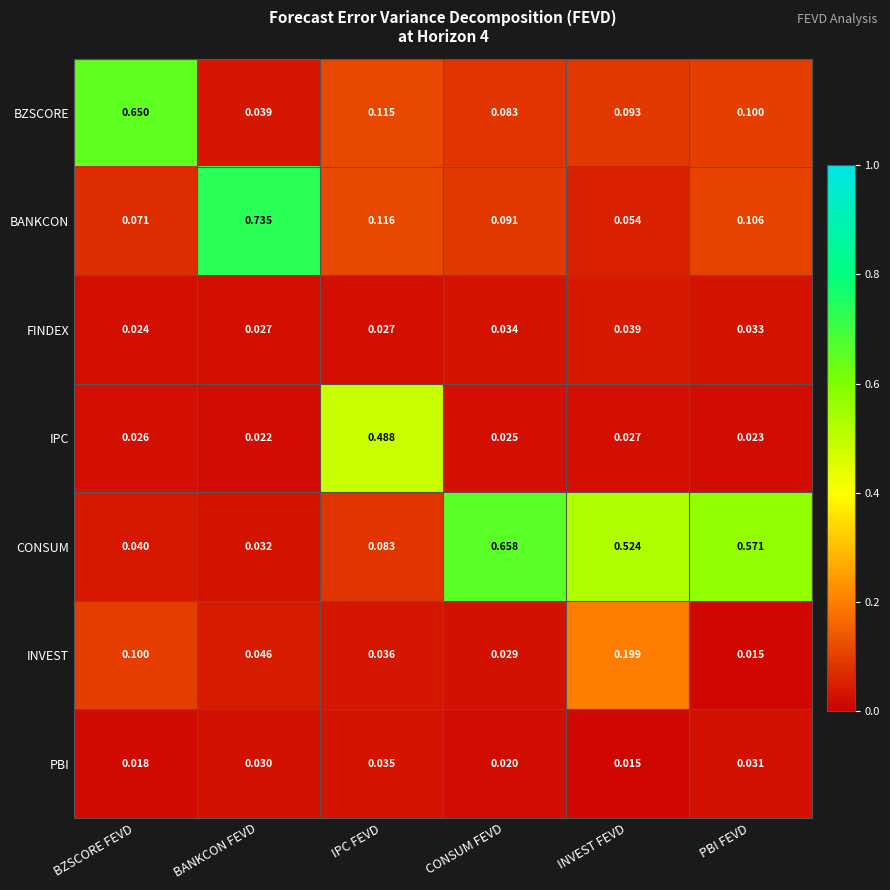

Where is FINDEX nearest to the value 0?

BZSCORE FEVD